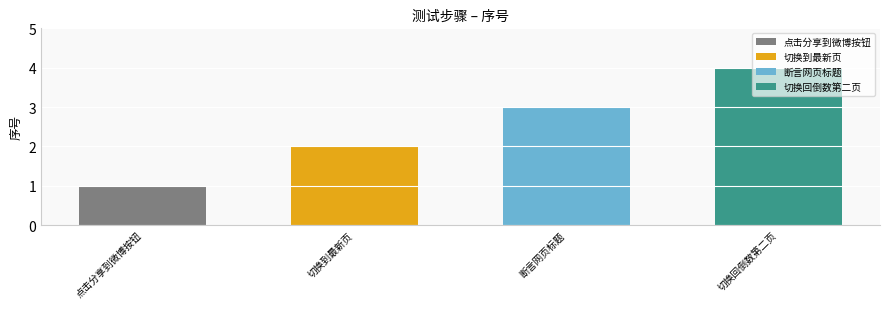

What is the label of the 4th bar from the right?

点击分享到微博按钮